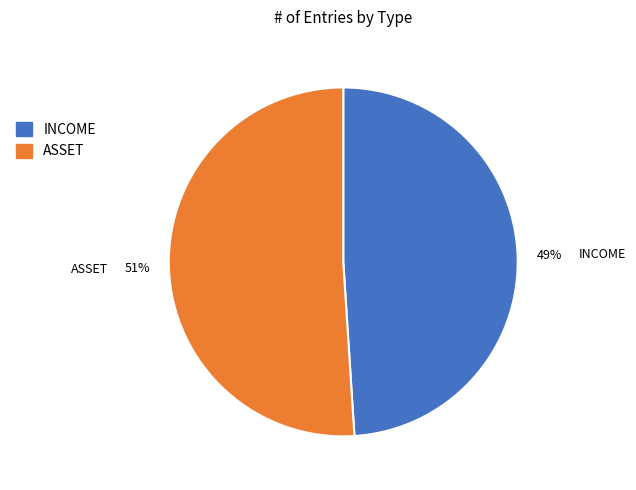

How many segments does this pie chart have?

2